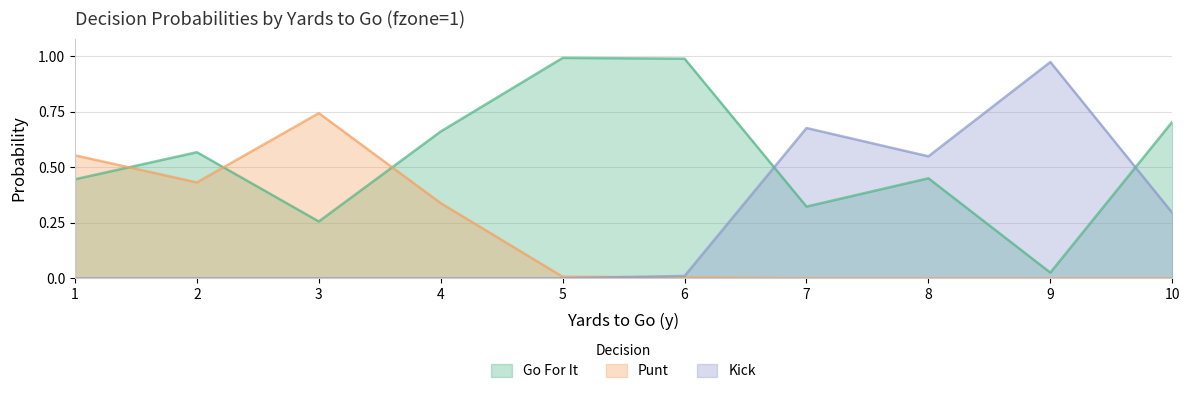

At which category does punt reach its first local valley?

2